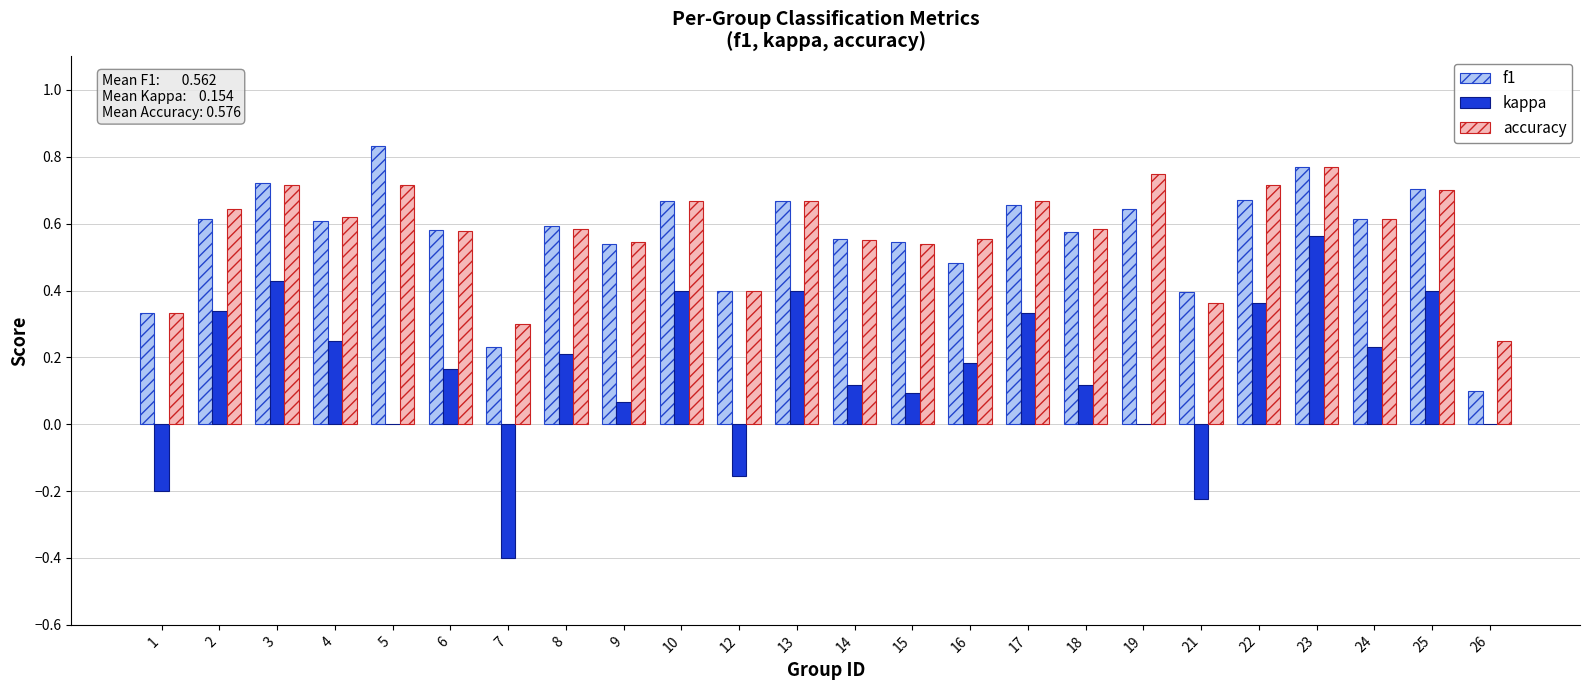

The f1 series shows 0.2 at 7. True or false?

True